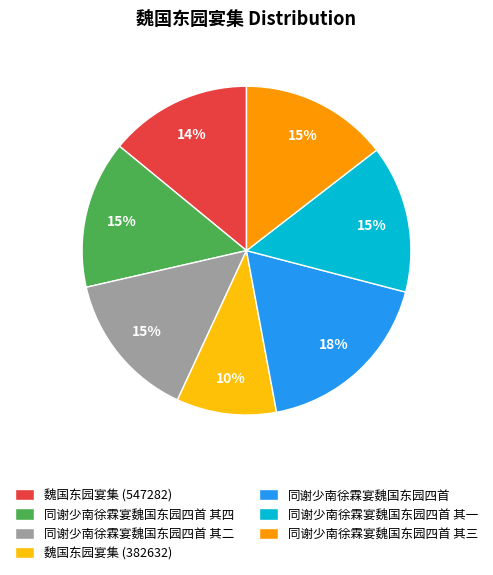

What percentage is the 魏国东园宴集 (547282) slice, to the nearest percent?

14%